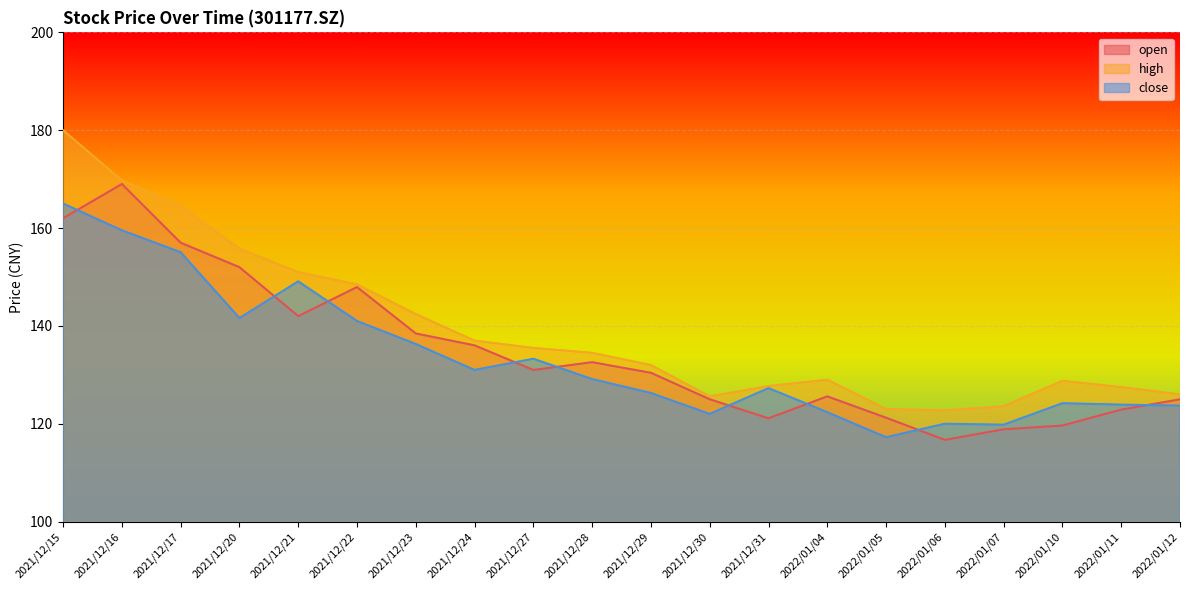

Is it true that close equals 136.3 at 2021/12/23?

True